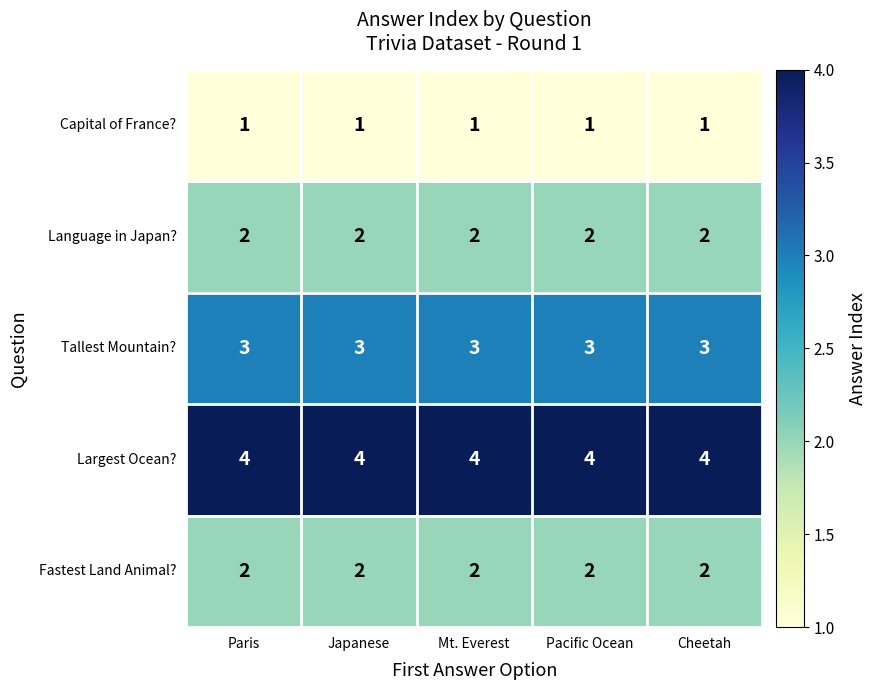

At how many categories does at least one series exceed 2?

5